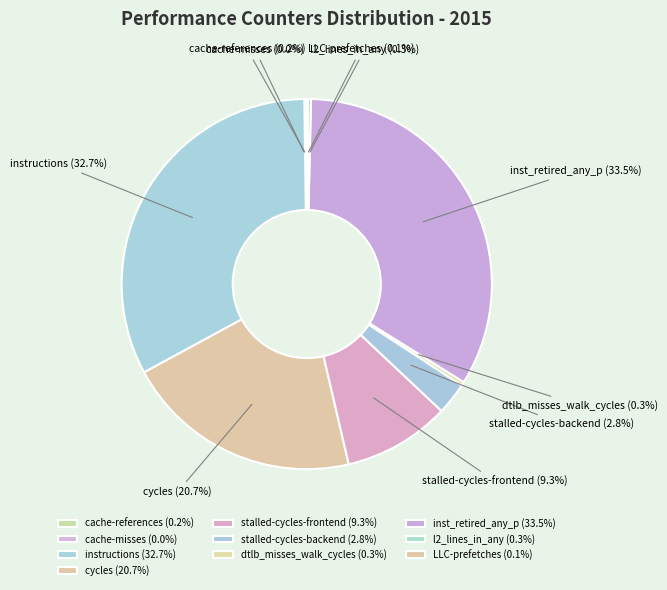

Approximately how many times larger is the value at cycles compared to dtlb_misses_walk_cycles?

62.7